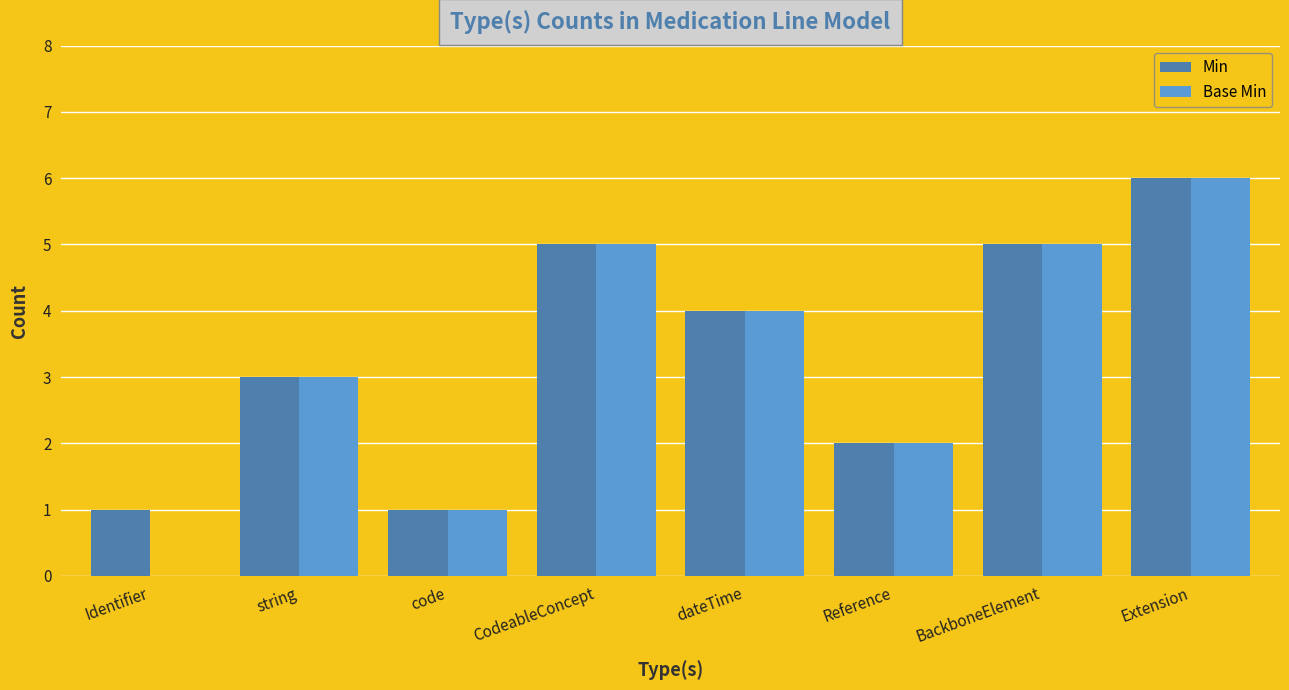

What is the difference between the Base Min values at code and CodeableConcept?

4